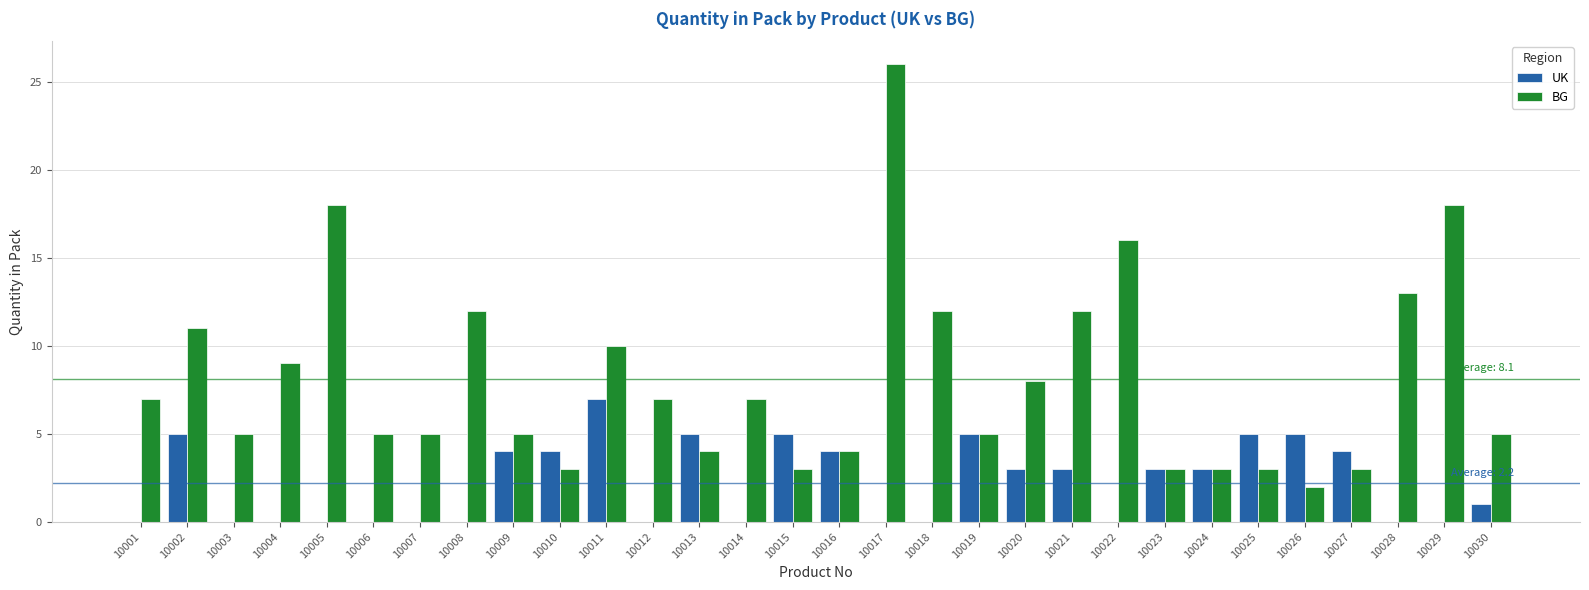

What is the highest value of the BG series?

26